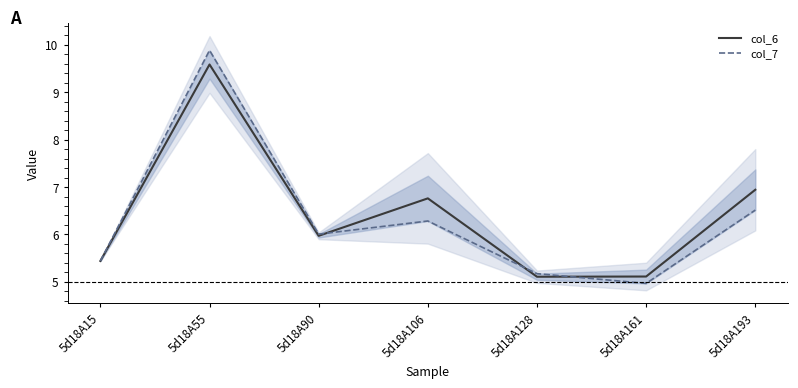

At which category is the sum across all series the highest?

5d18A55